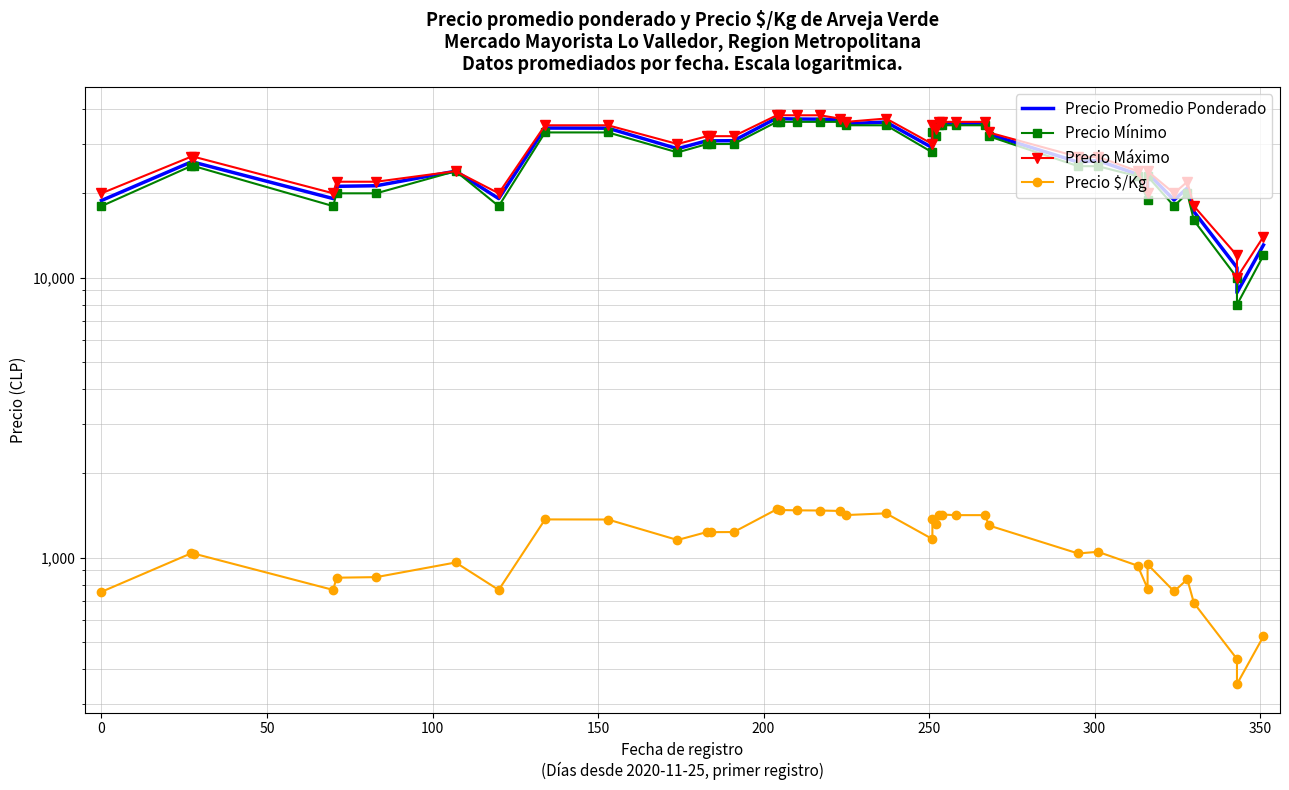

At how many categories does at least one series exceed 16333?

37